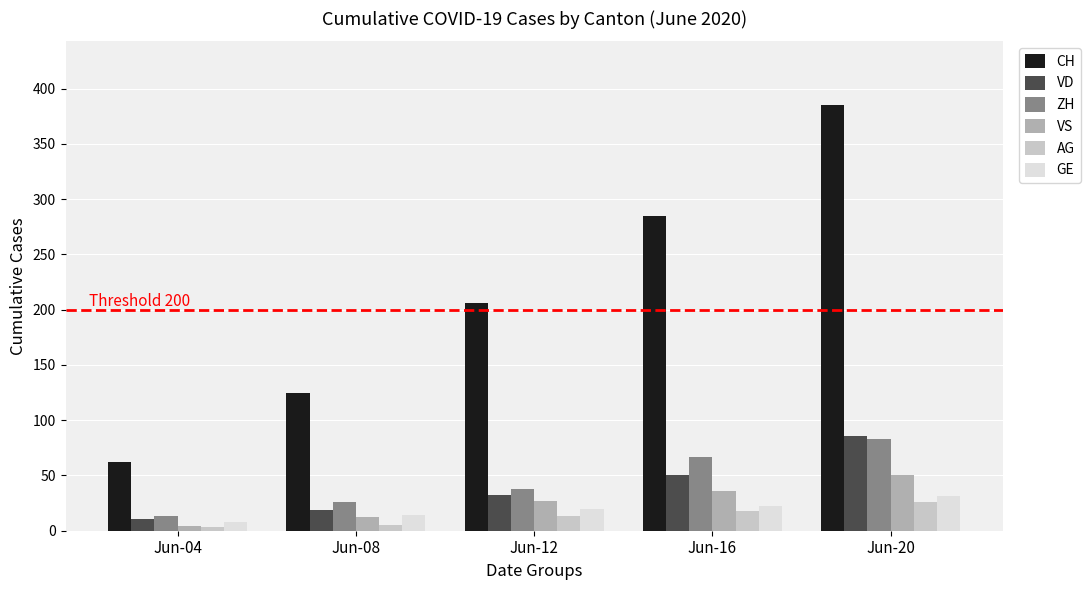

How many groups of bars are there?

5